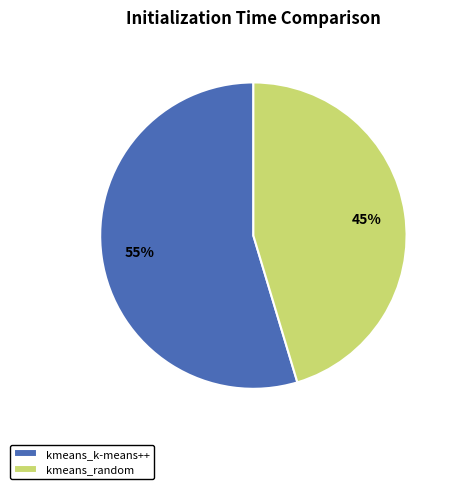

The kmeans_k-means++ slice represents 55% of the pie. True or false?

True